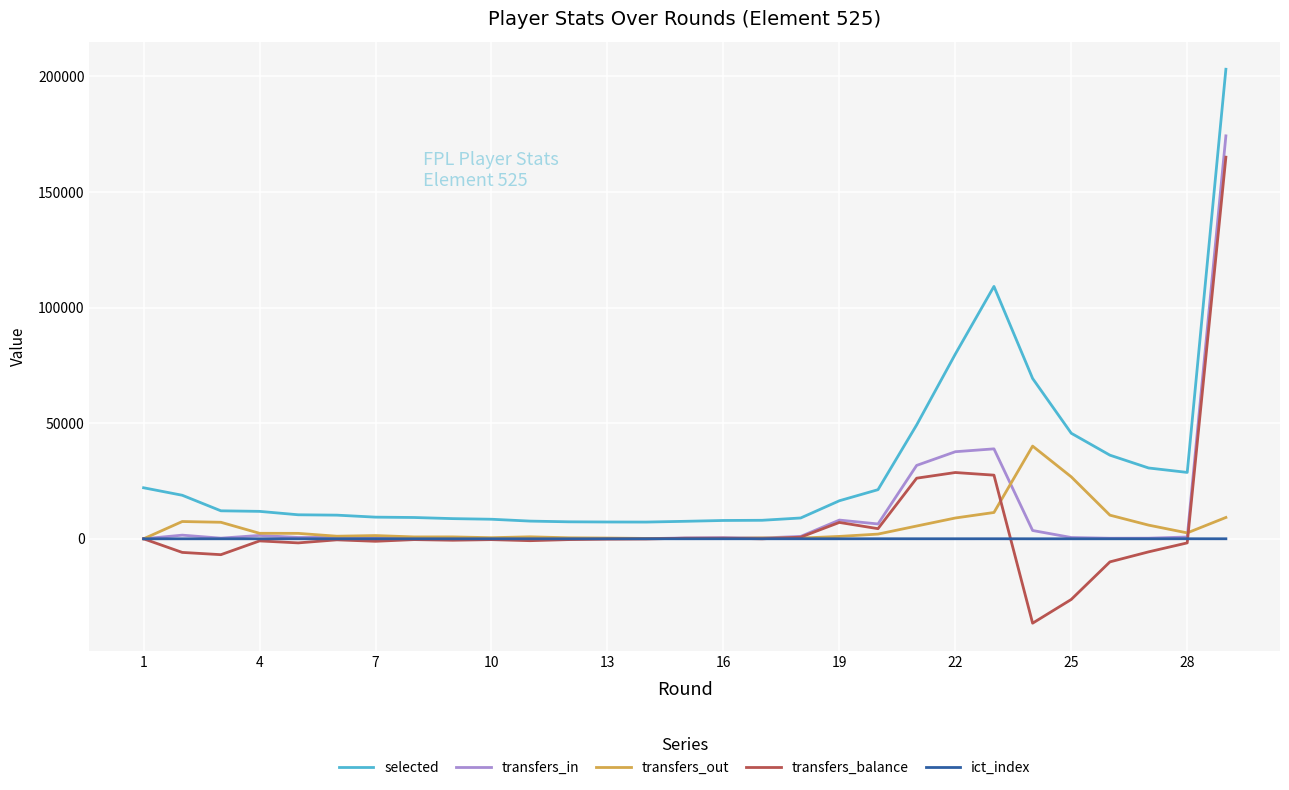

What is the maximum value for transfers_in?

174254.0